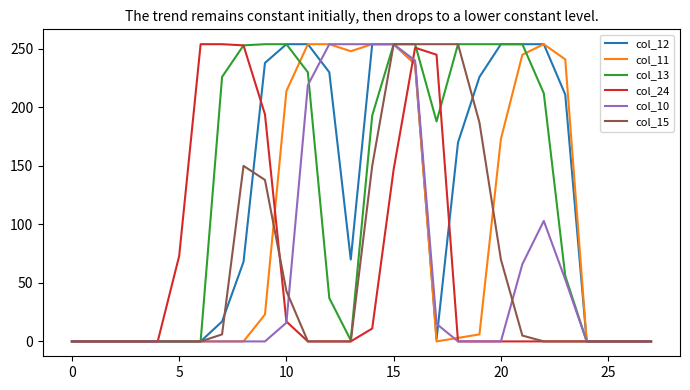

What is the maximum value shown in the chart?

254